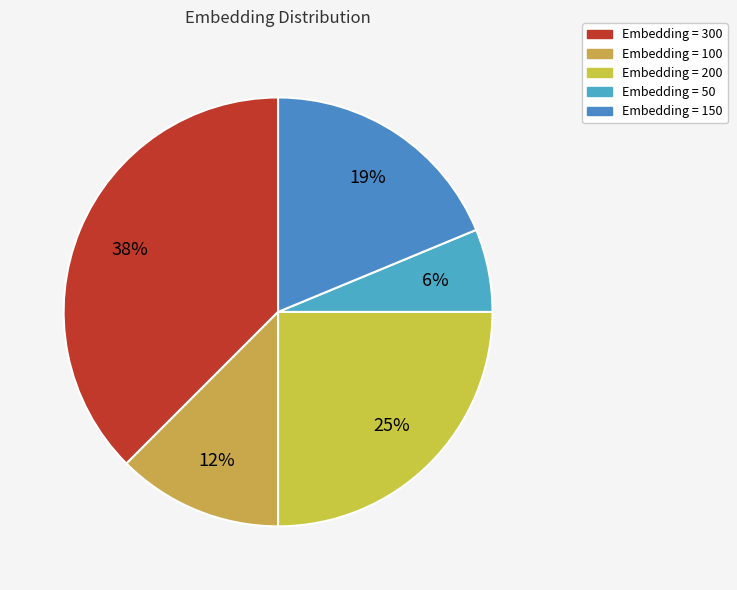

Does any single category account for the majority?

No